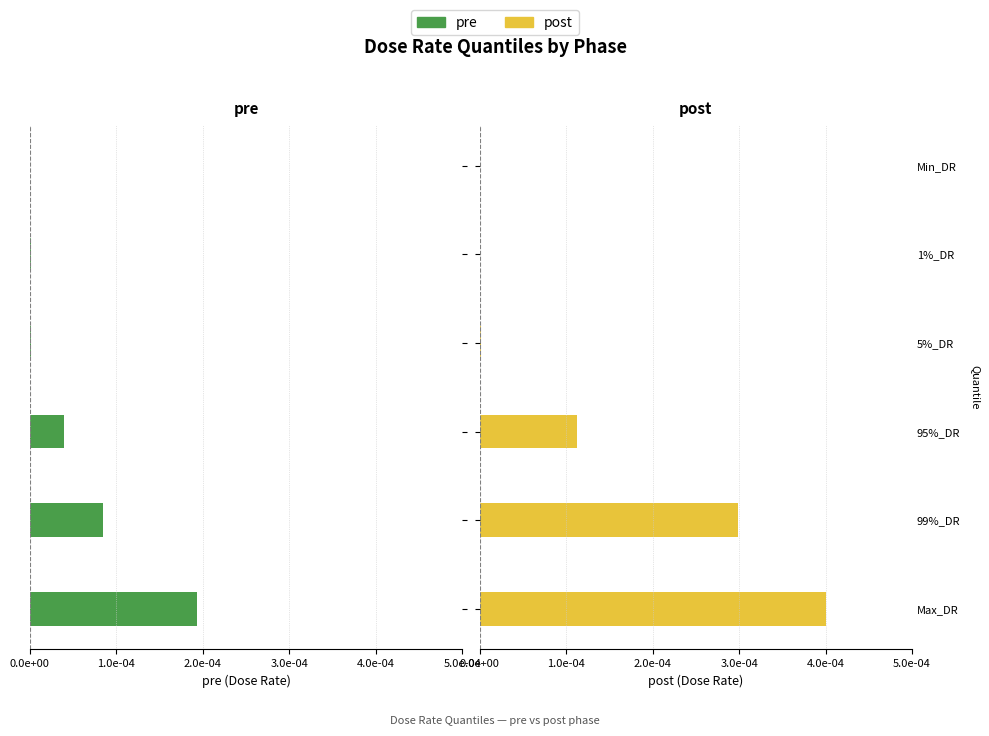

Is the value of post at Min_DR greater than the value of pre at 1%_DR?

Yes